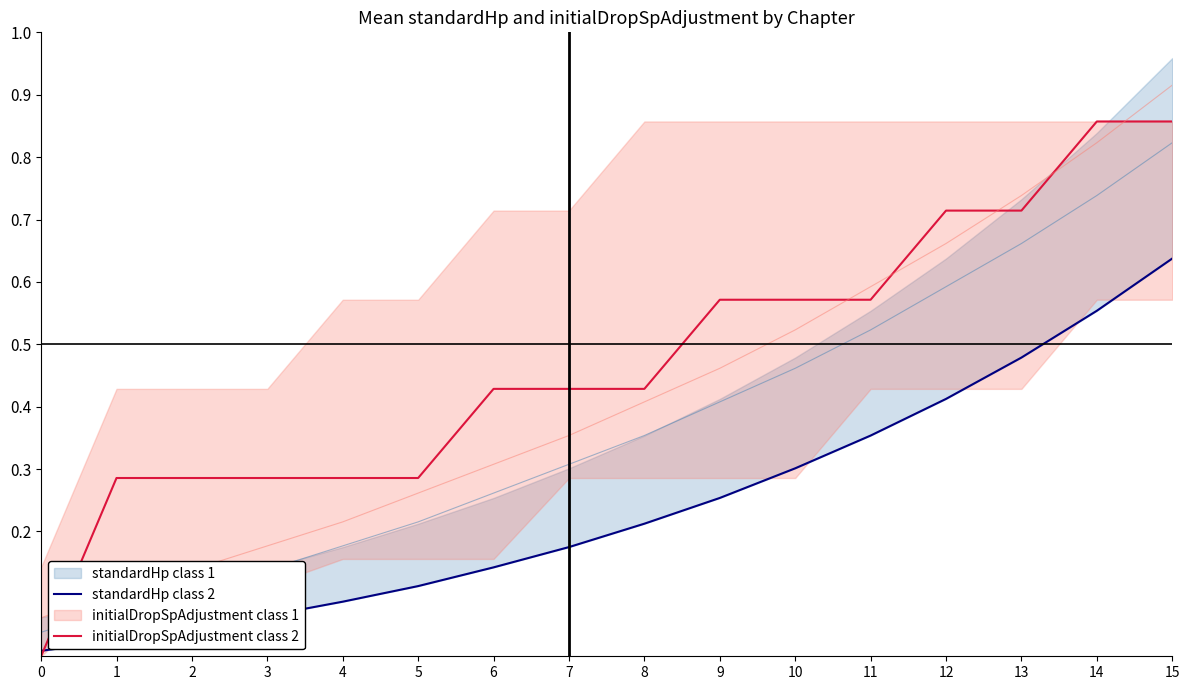

Which series changed the most between 1 and 14?

initialDropSpAdjustment class 2